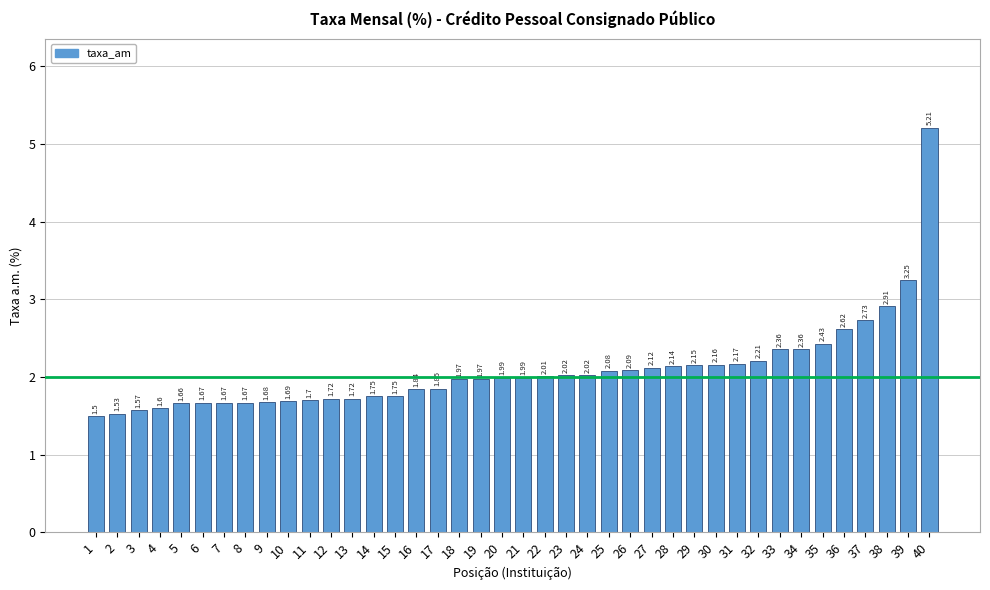

Which has a higher value, 16 or 33?

33